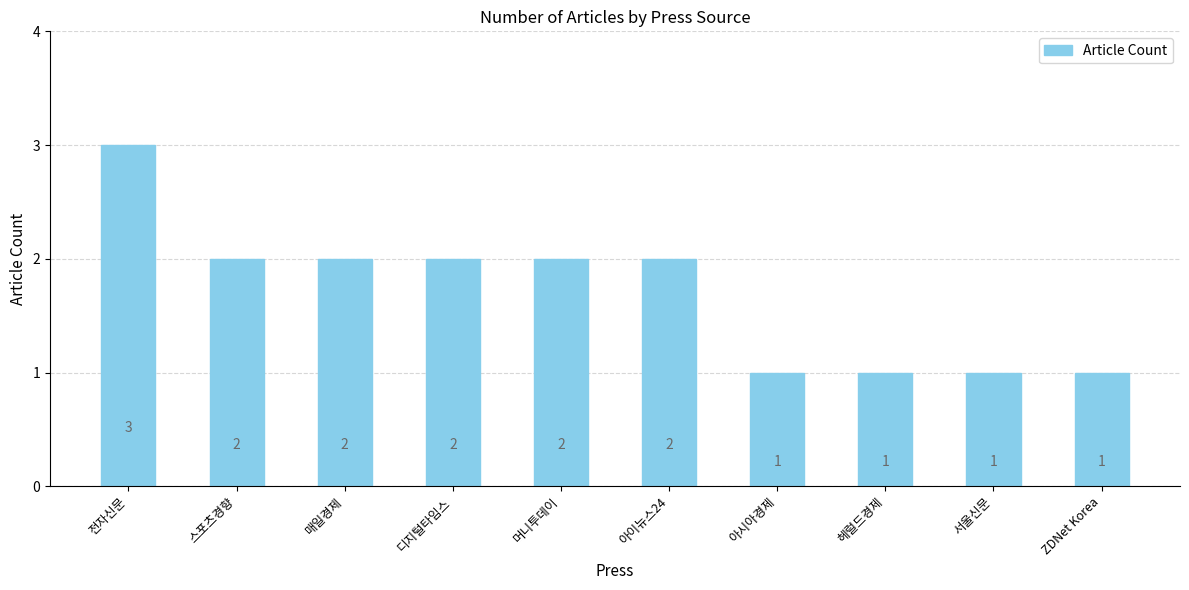

What is the greatest value displayed?

3